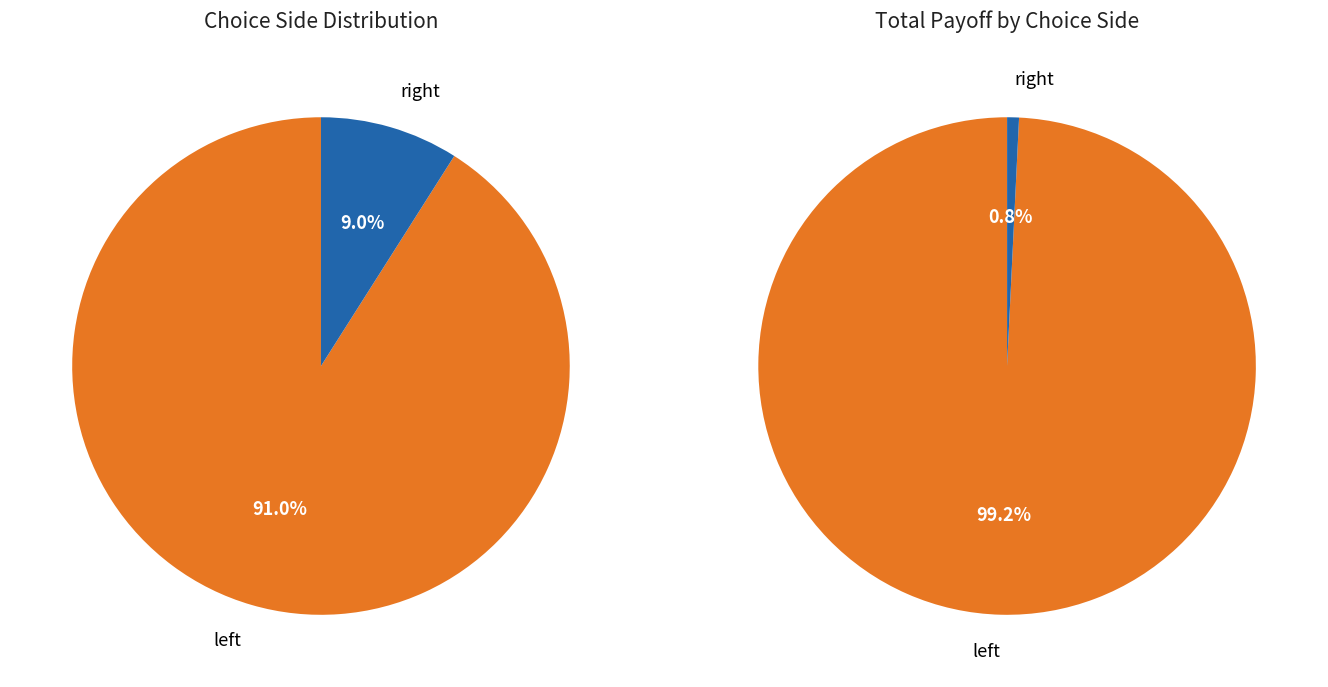

Which slice is the smallest?

right